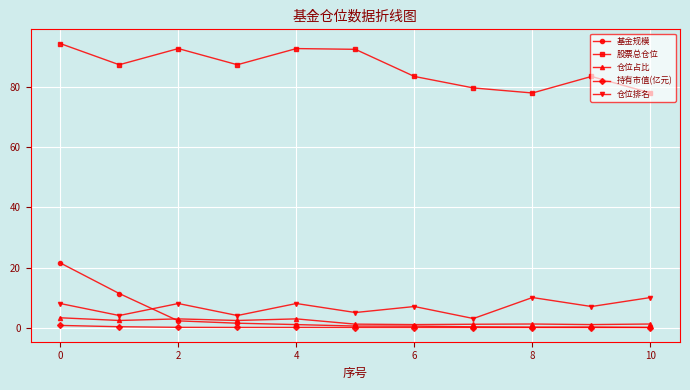

What is the highest value of the 仓位排名 series?

10.0